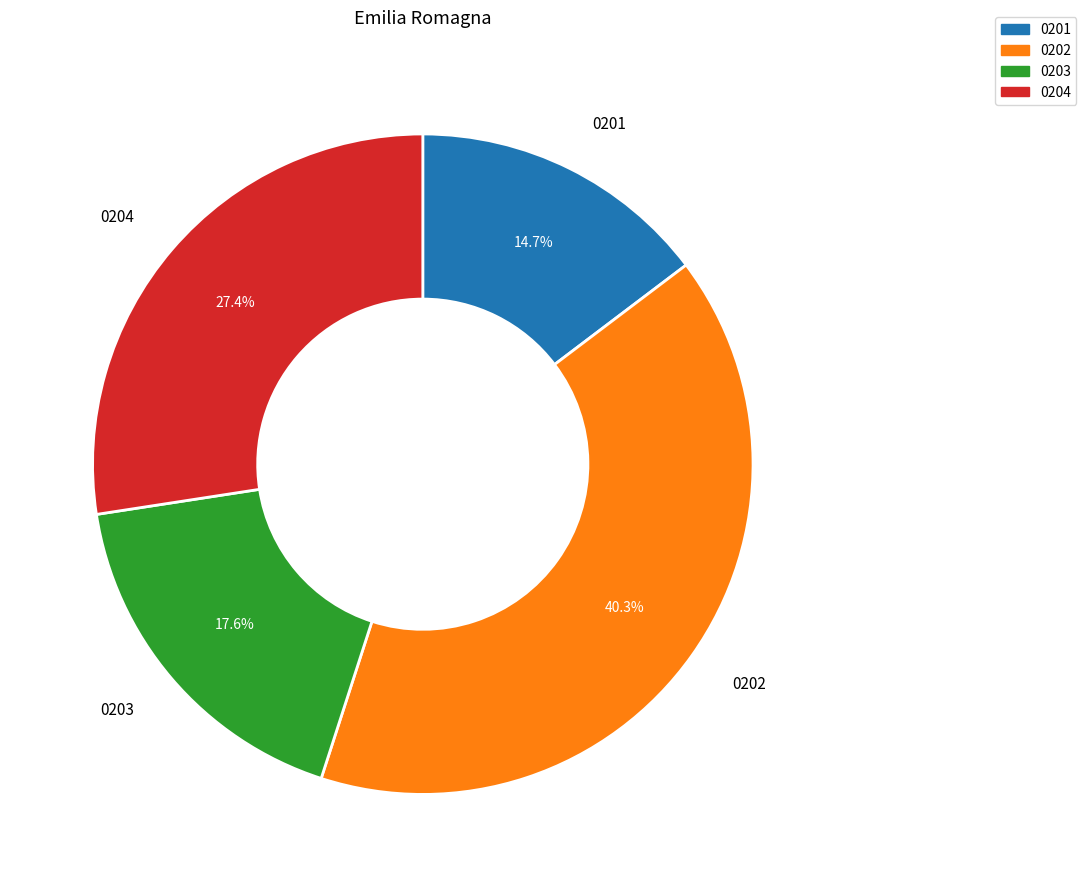

Which category has the biggest portion of the pie?

0202